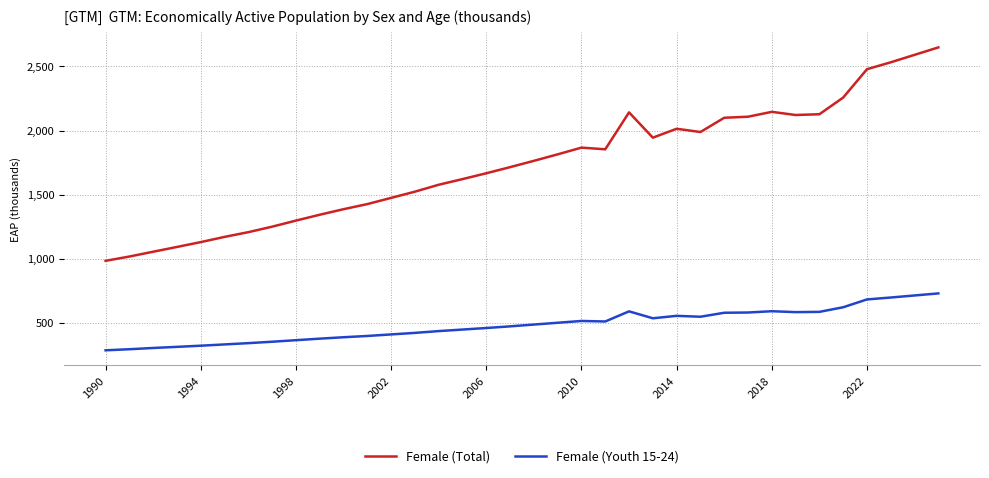

Which series has the largest total across all categories?

Female (Total)